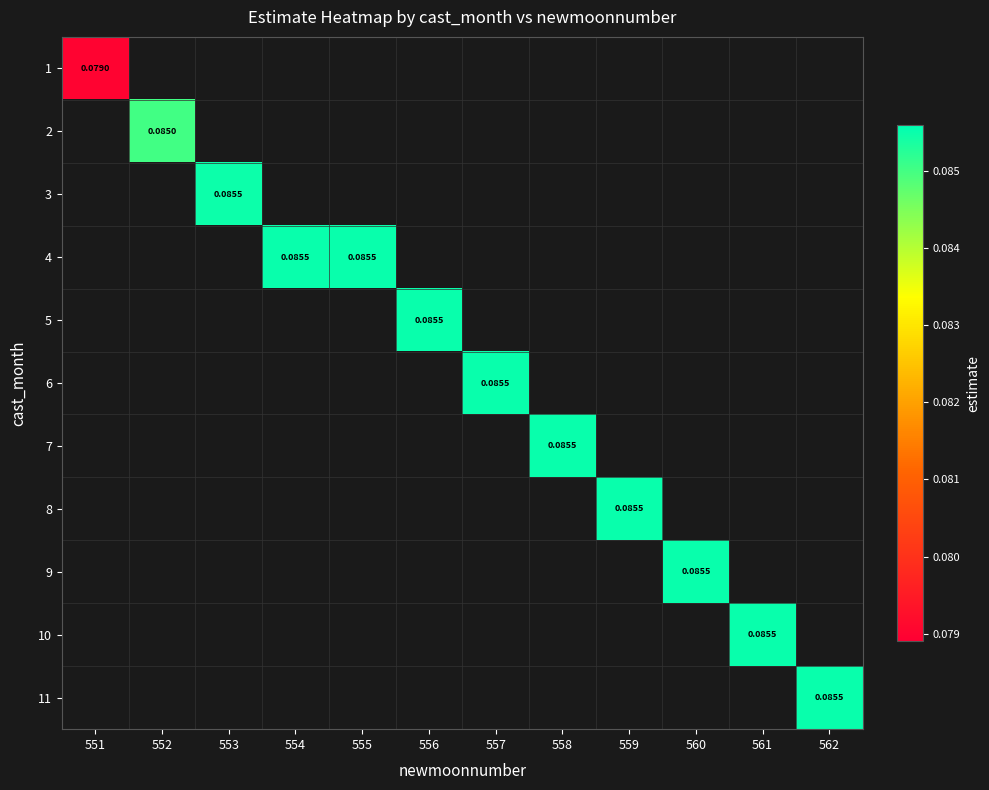

Between 558 and 562, which is larger?

562